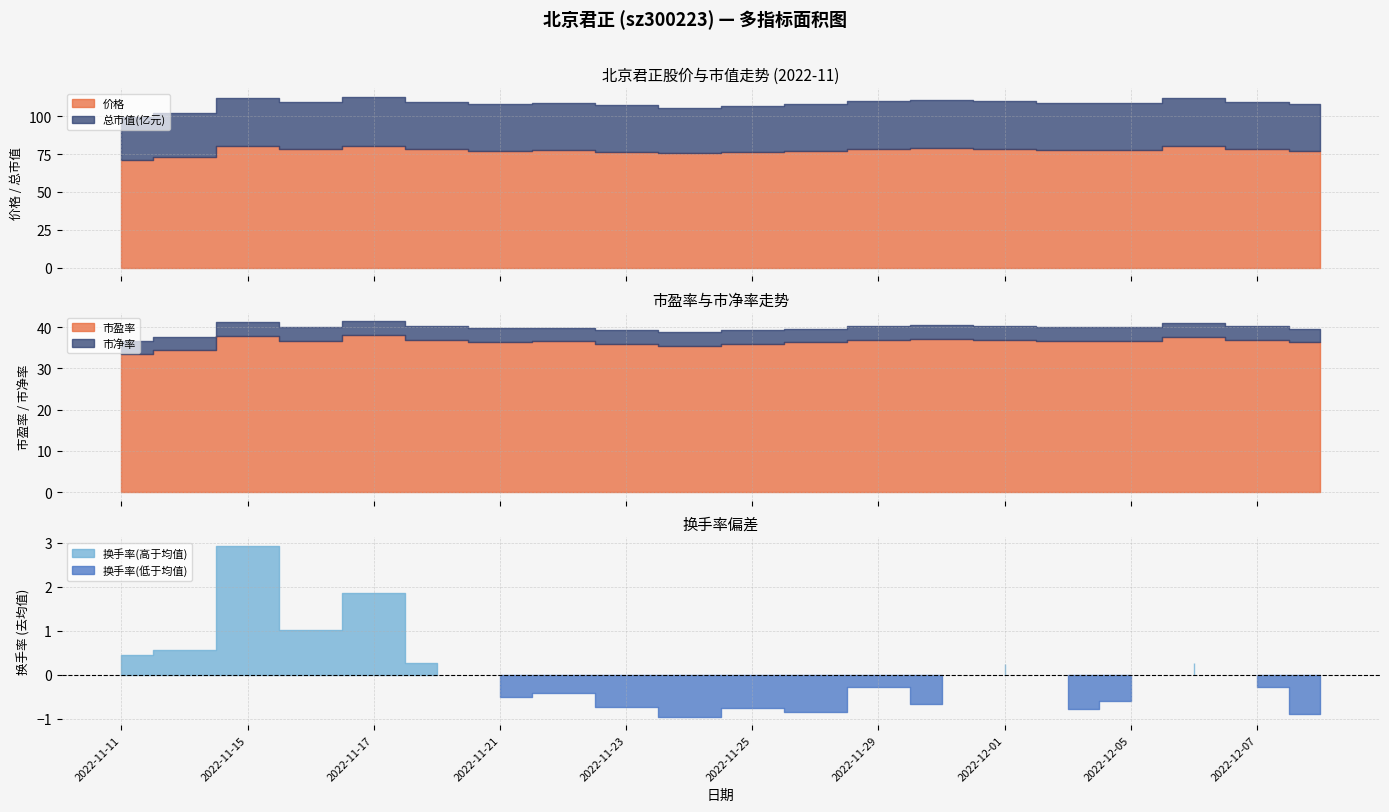

Count the number of categories in the chart.

20